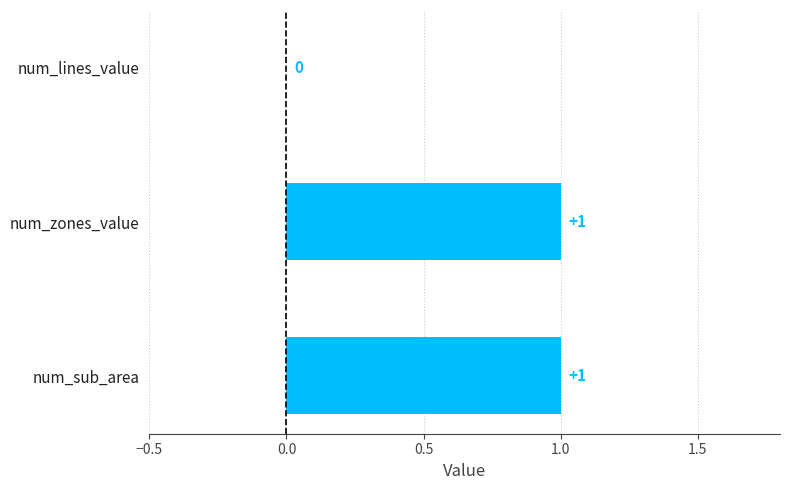

At which label is the value closest to 0?

num_lines_value